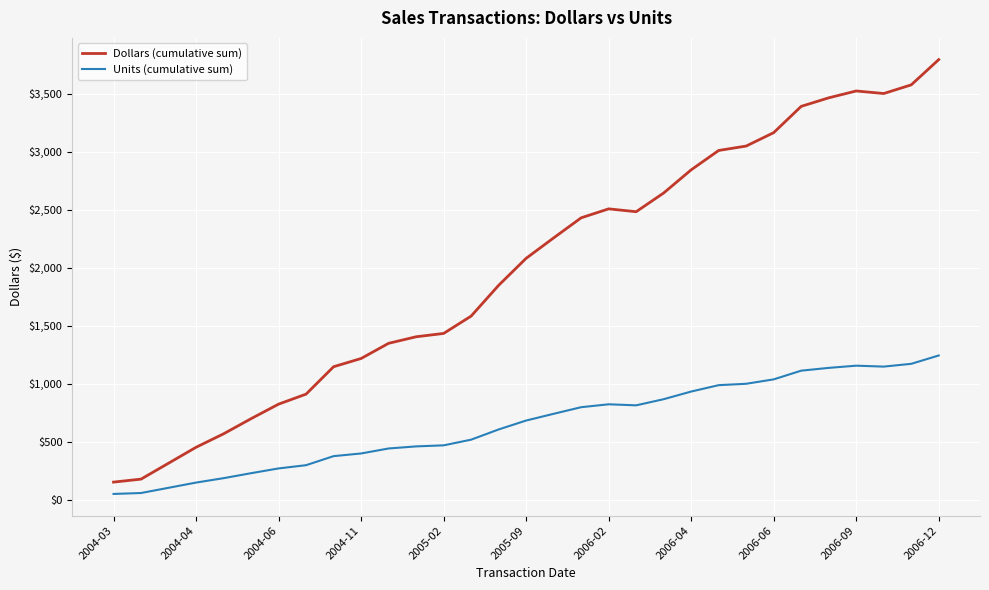

Rank the series by their maximum value, from lowest to highest.

Units (cumulative sum), Dollars (cumulative sum)